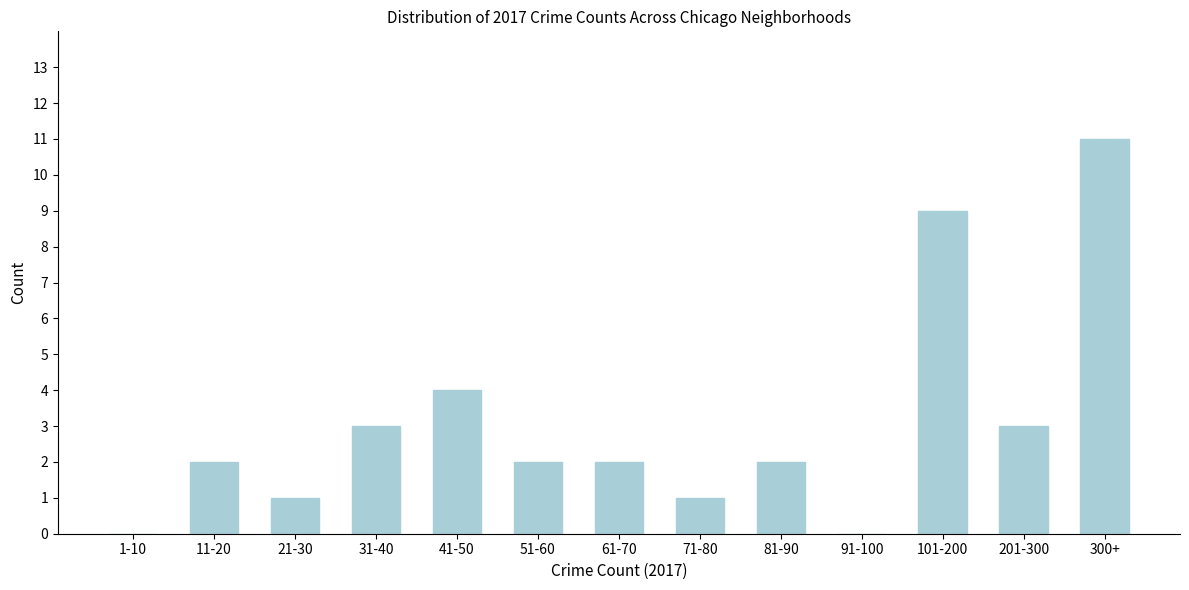

Reading left to right, list all the values displayed in this chart.

1-10=0	11-20=2	21-30=1	31-40=3	41-50=4	51-60=2	61-70=2	71-80=1	81-90=2	91-100=0	101-200=9	201-300=3	300+=11